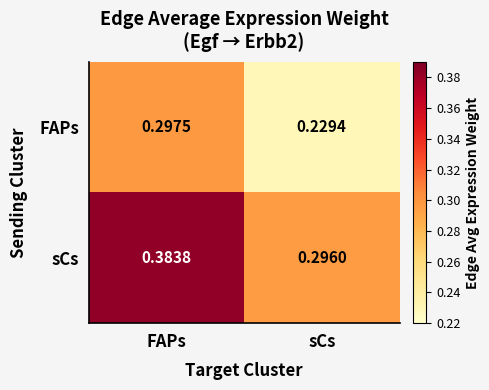

Which series has the largest total across all categories?

sCs